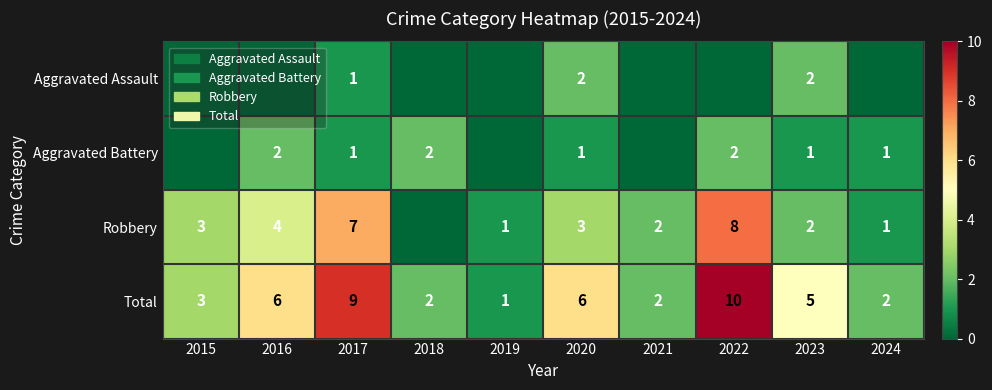

Where does the Total series first go above 5?

2016